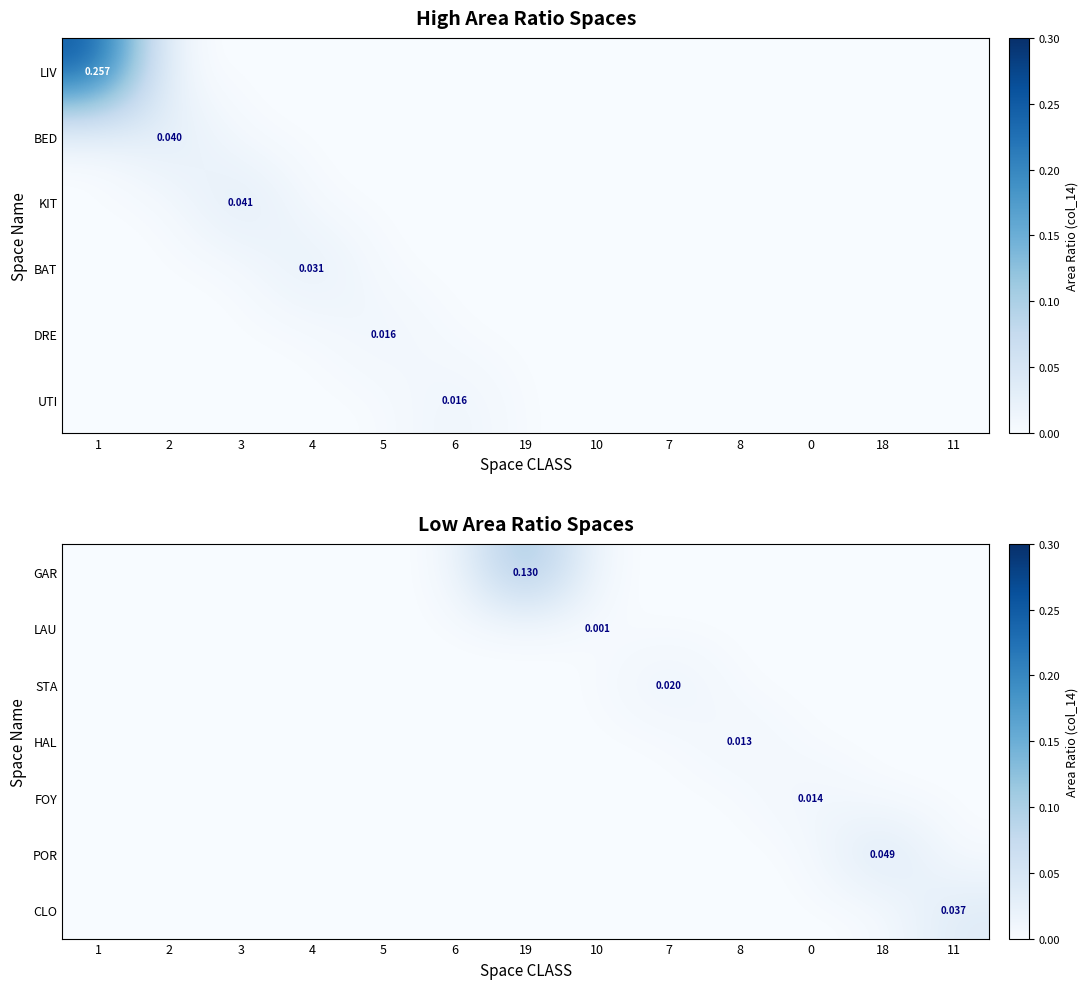

The HAL series shows -0.0 at 6. True or false?

False